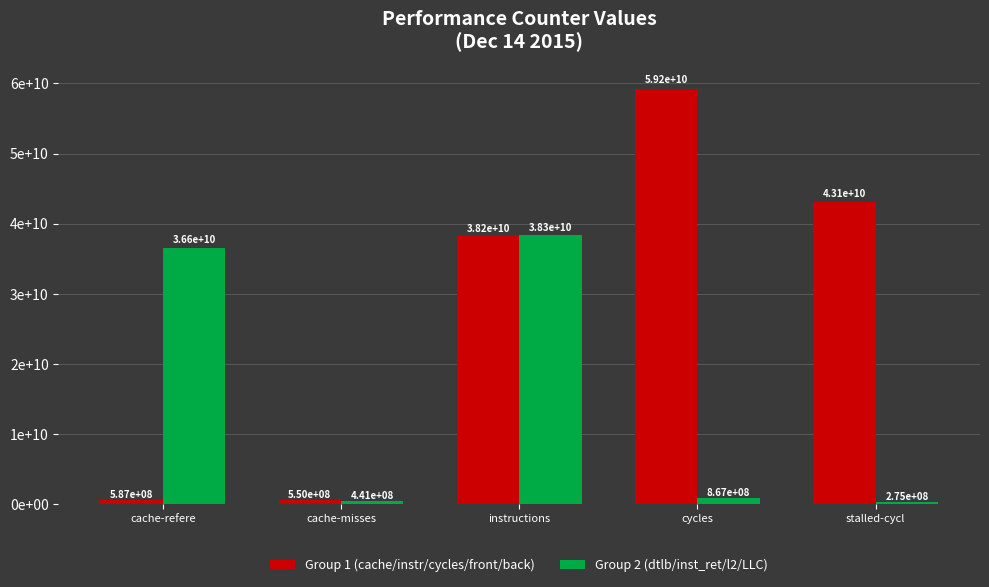

What is the sum of the Group 2 (dtlb/inst_ret/l2/LLC) values at cycles and stalled-cycl?

1142175752